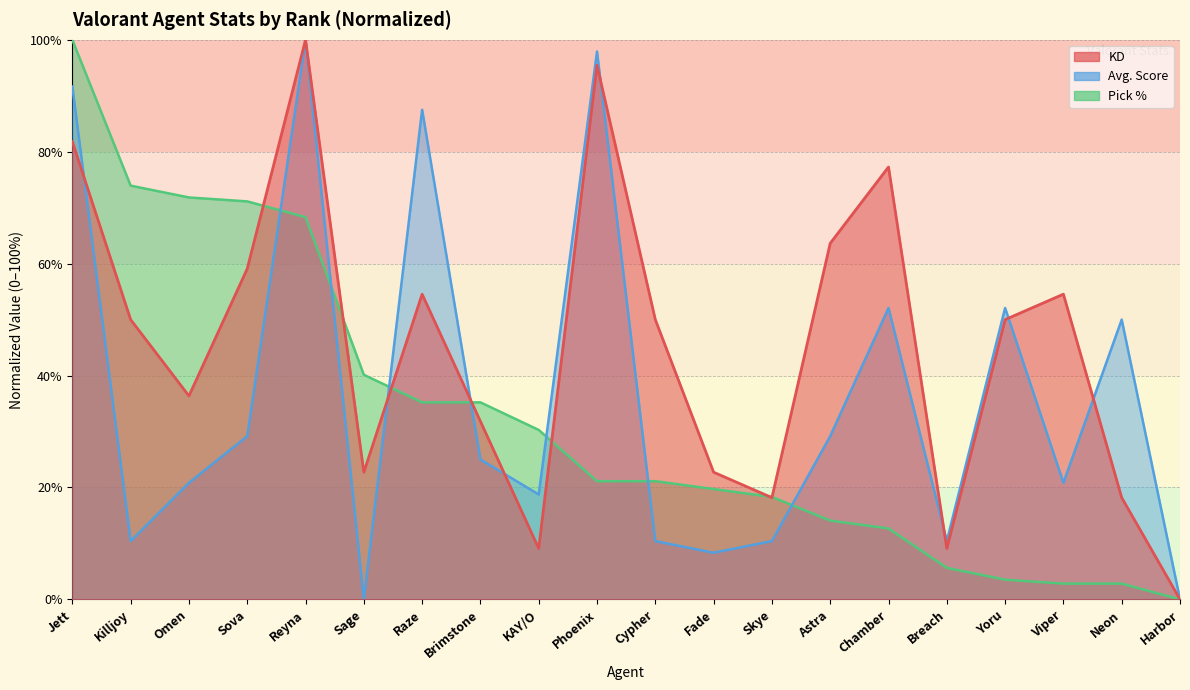

What is the difference between the highest and lowest values at Phoenix?

76.8